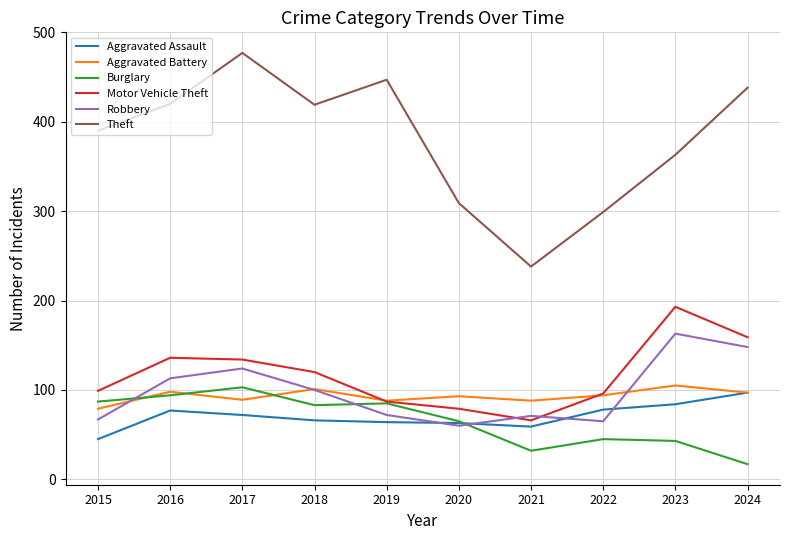

What is the spread (max minus min) of values at 2018?

353